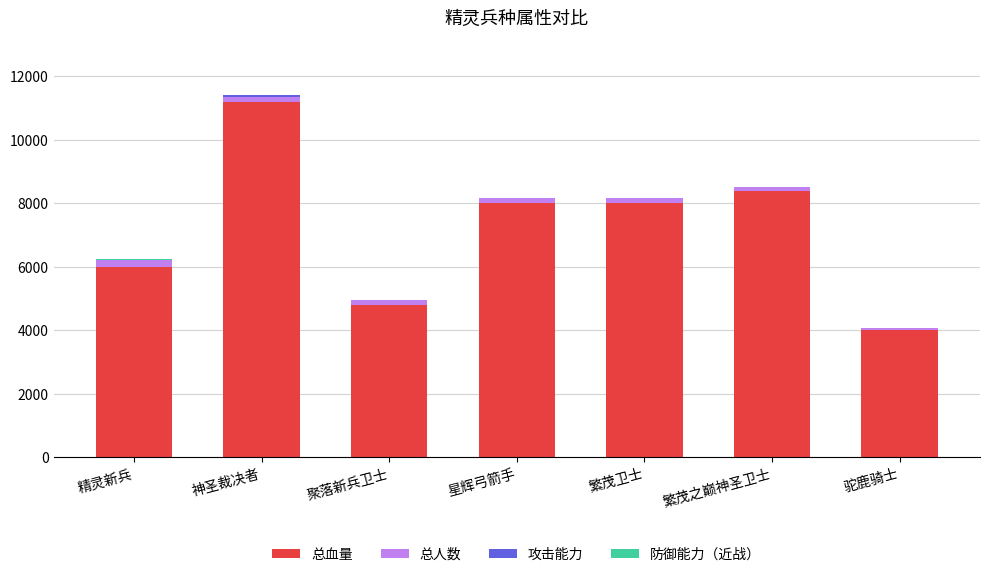

At which category is the sum across all series the highest?

神圣裁决者